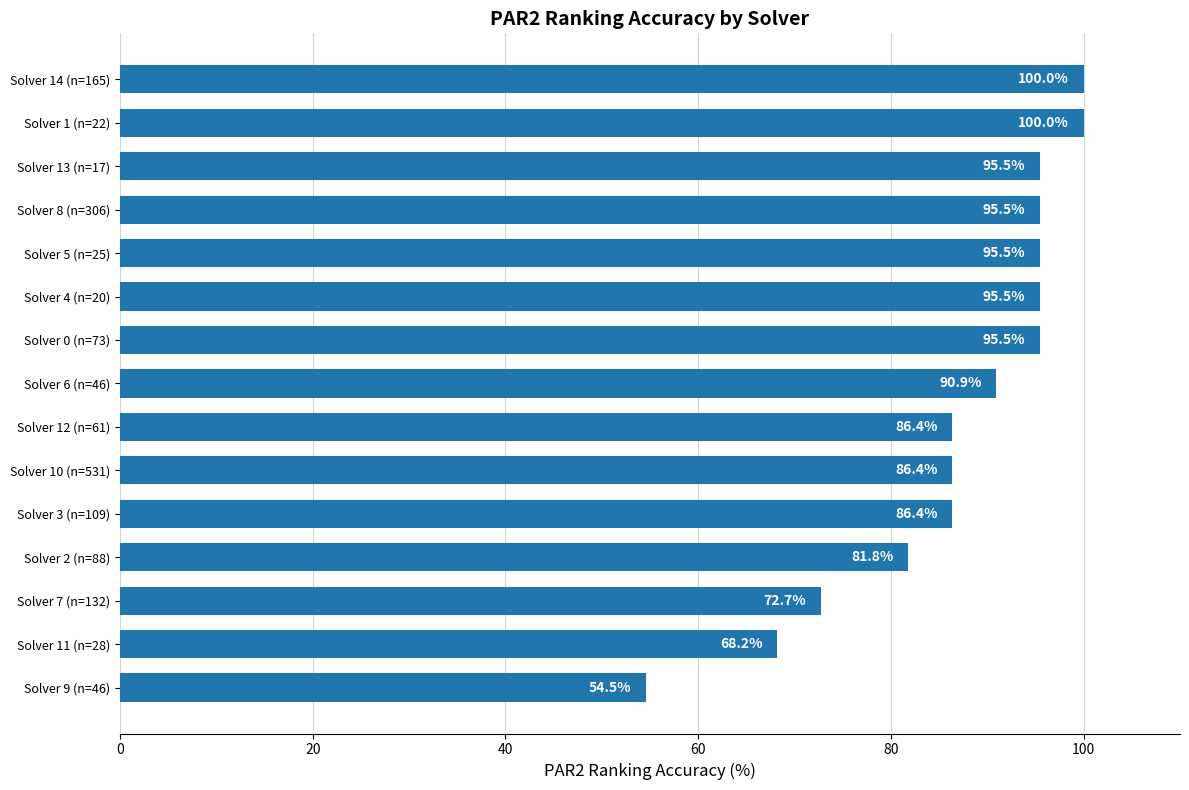

Where is the data nearest to the value 77?

Solver 7 (n=132)